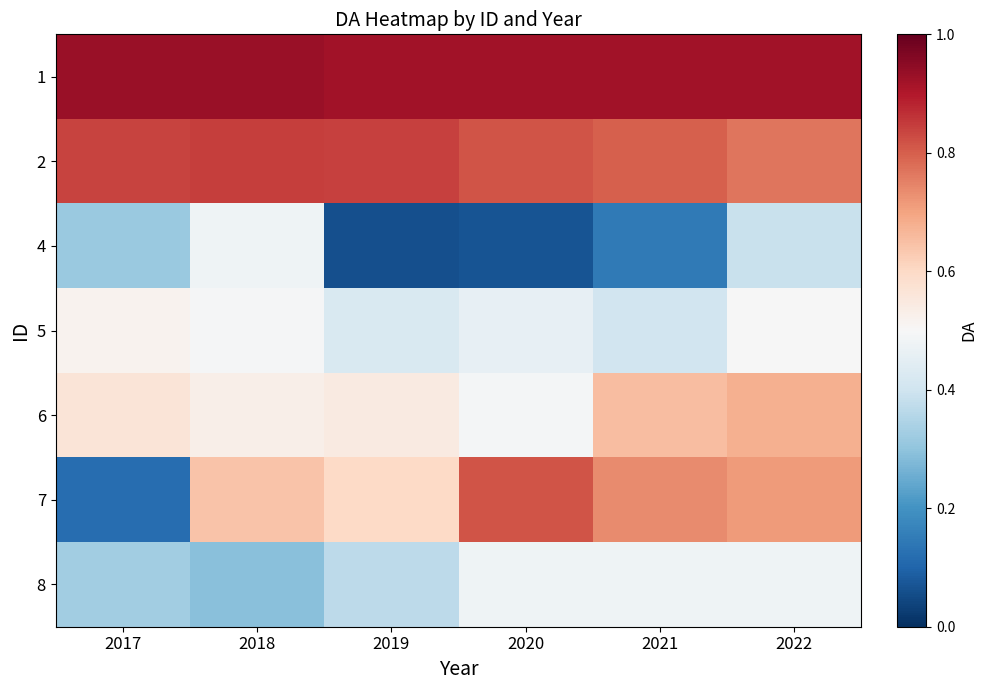

Which series changed the most between 2017 and 2020?

7